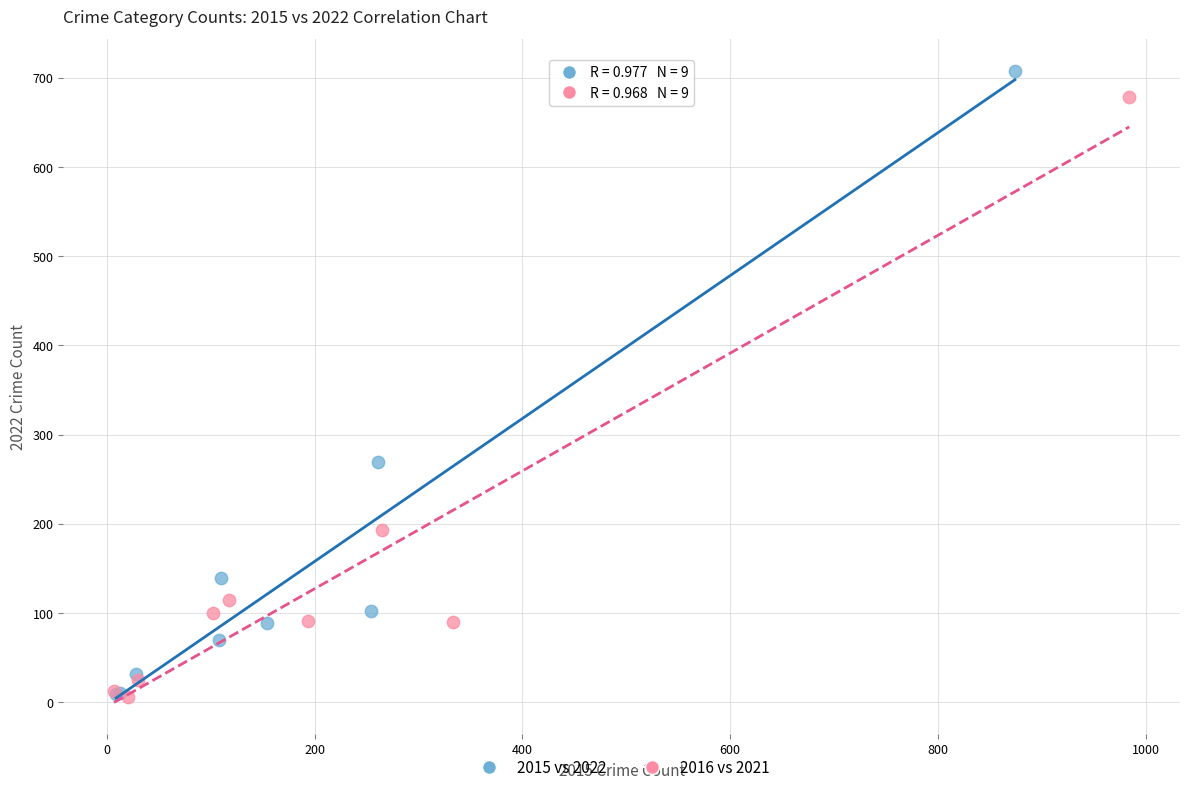

Which series has the widest spread of Y values?

2015 vs 2022